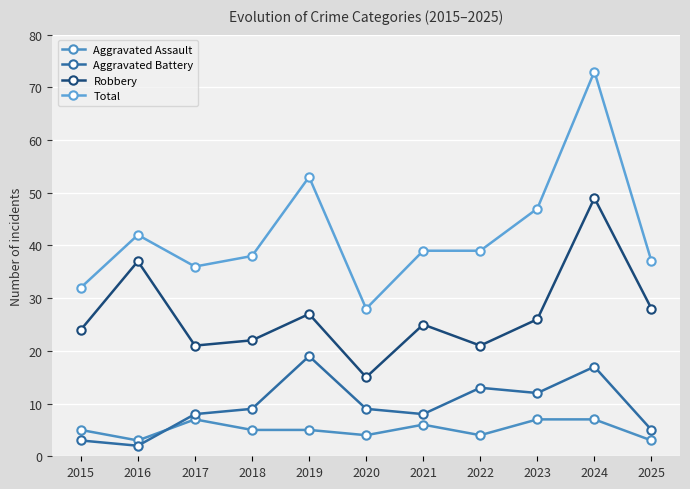

At which label does Robbery reach its peak?

2024